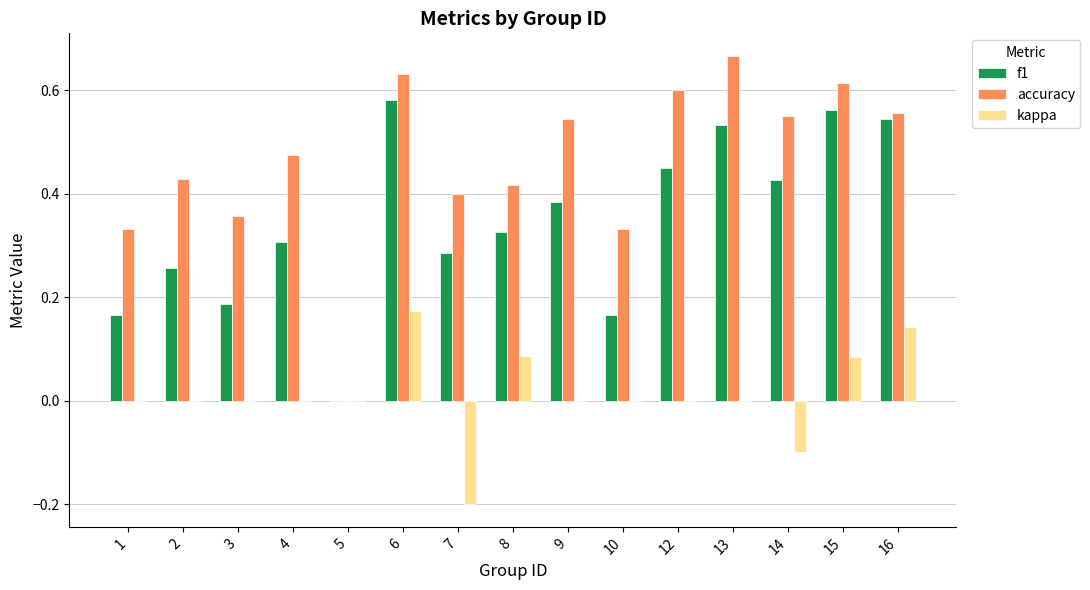

Which category has the highest value in the kappa series?

6